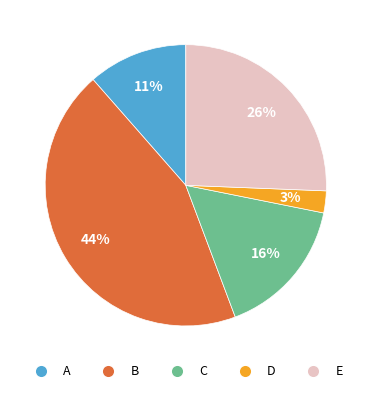

To the nearest percent, what is the average slice percentage?

20%